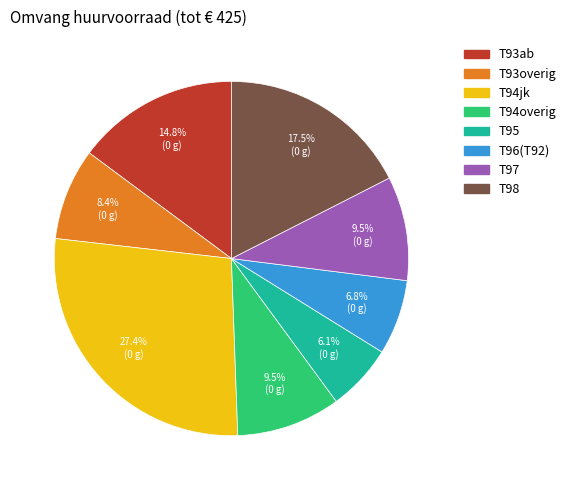

To the nearest percent, what percentage of the pie is T93overig?

8%